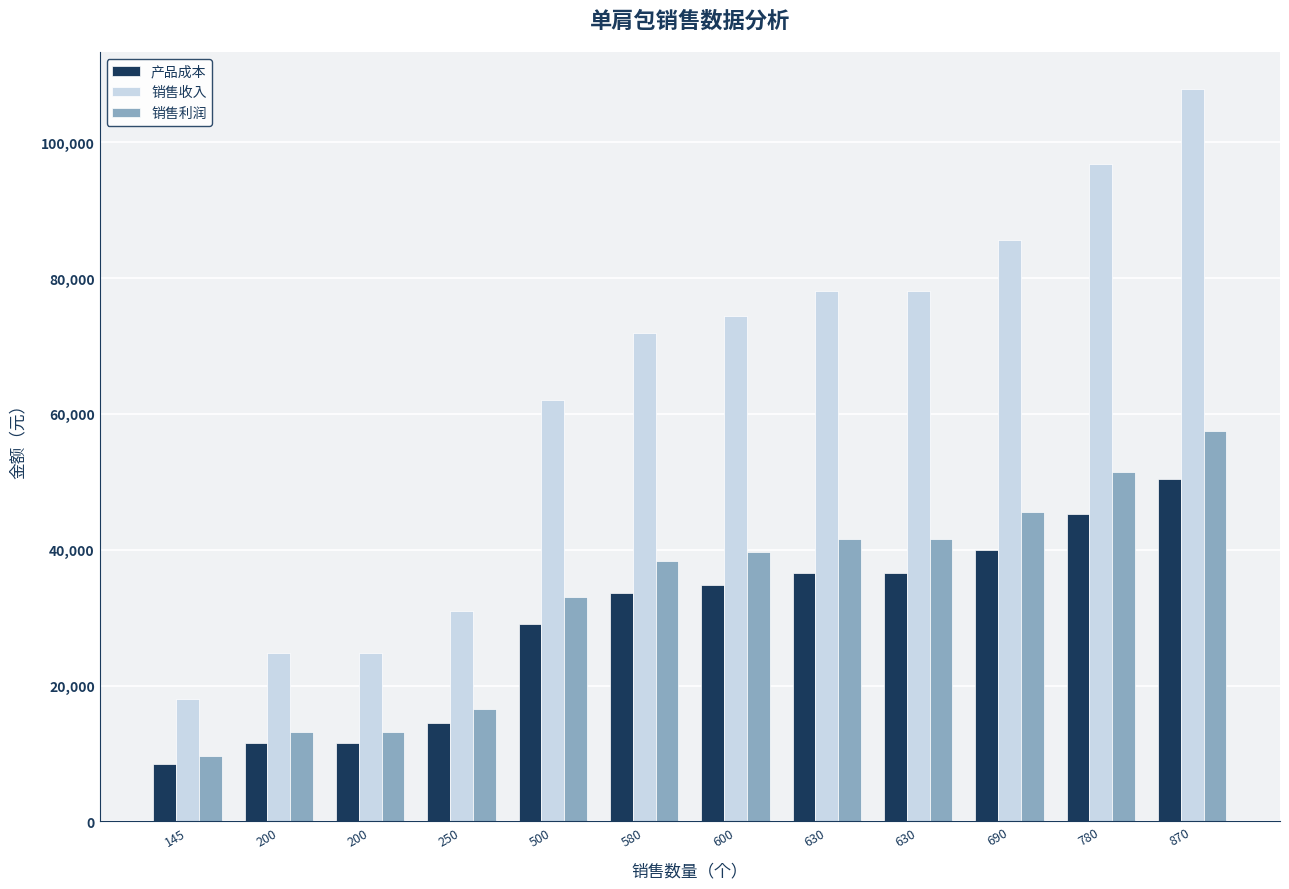

Does the chart contain stacked bars?

No